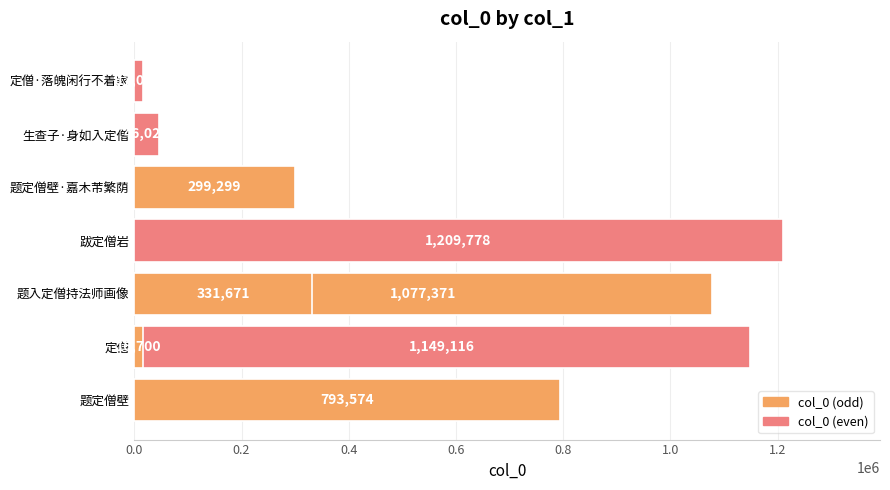

What is the average value?

548949